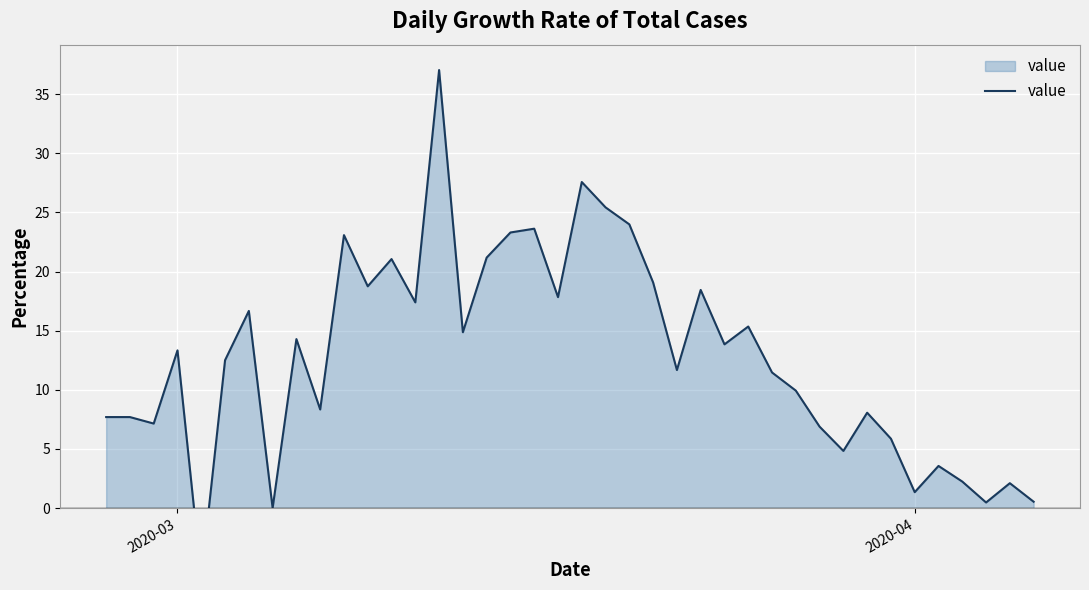

How many values are below 13?

20